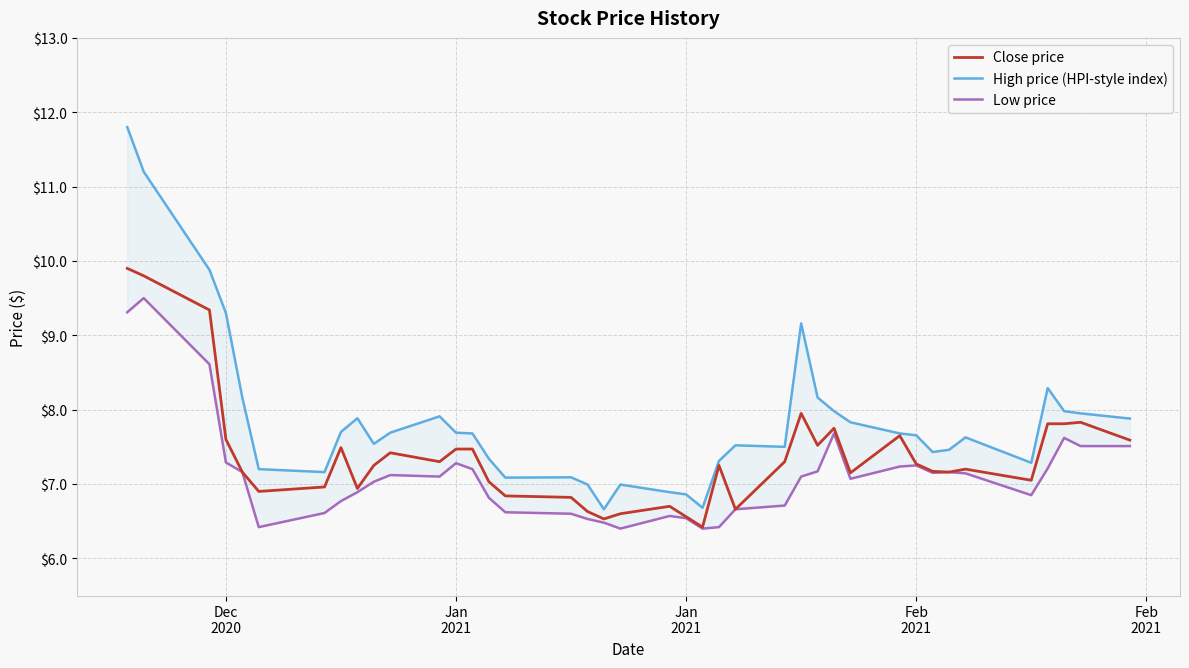

How many interior local valleys does the High price (HPI-style index) series have?

8